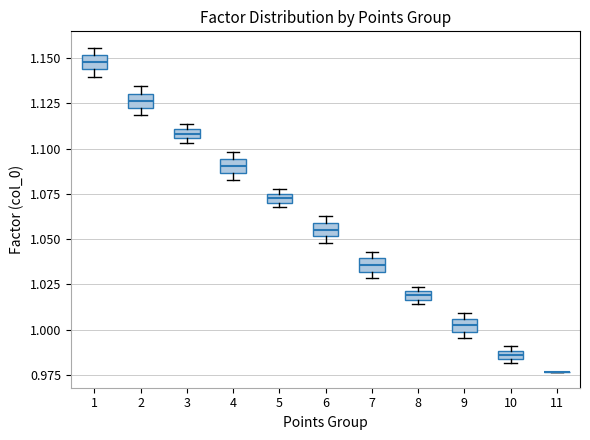

Where is the lower edge of the box at x = 3 on the y-axis? The values are not printed on the chart, so give them approximately, as read against the axis.

1.105